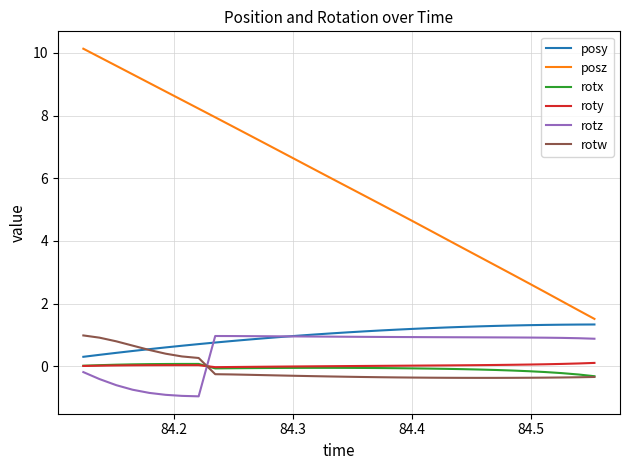

What is the highest value of the posz series?

10.1